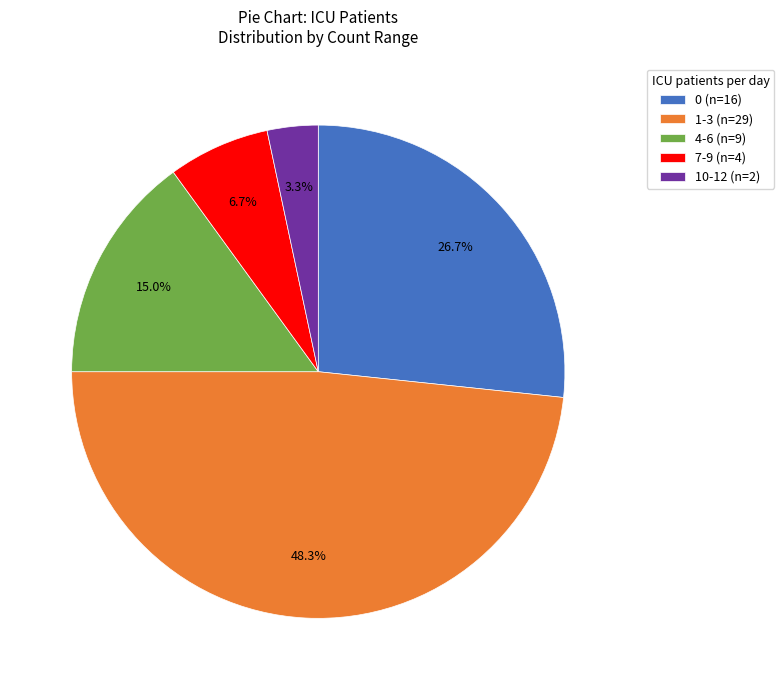

Between 1-3 (n=29) and 4-6 (n=9), which is larger?

1-3 (n=29)